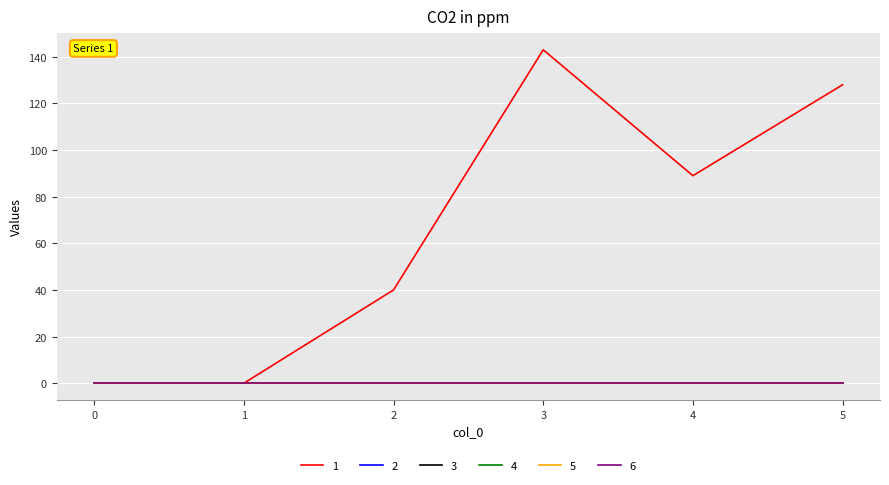

Does the chart have visible grid lines?

Yes